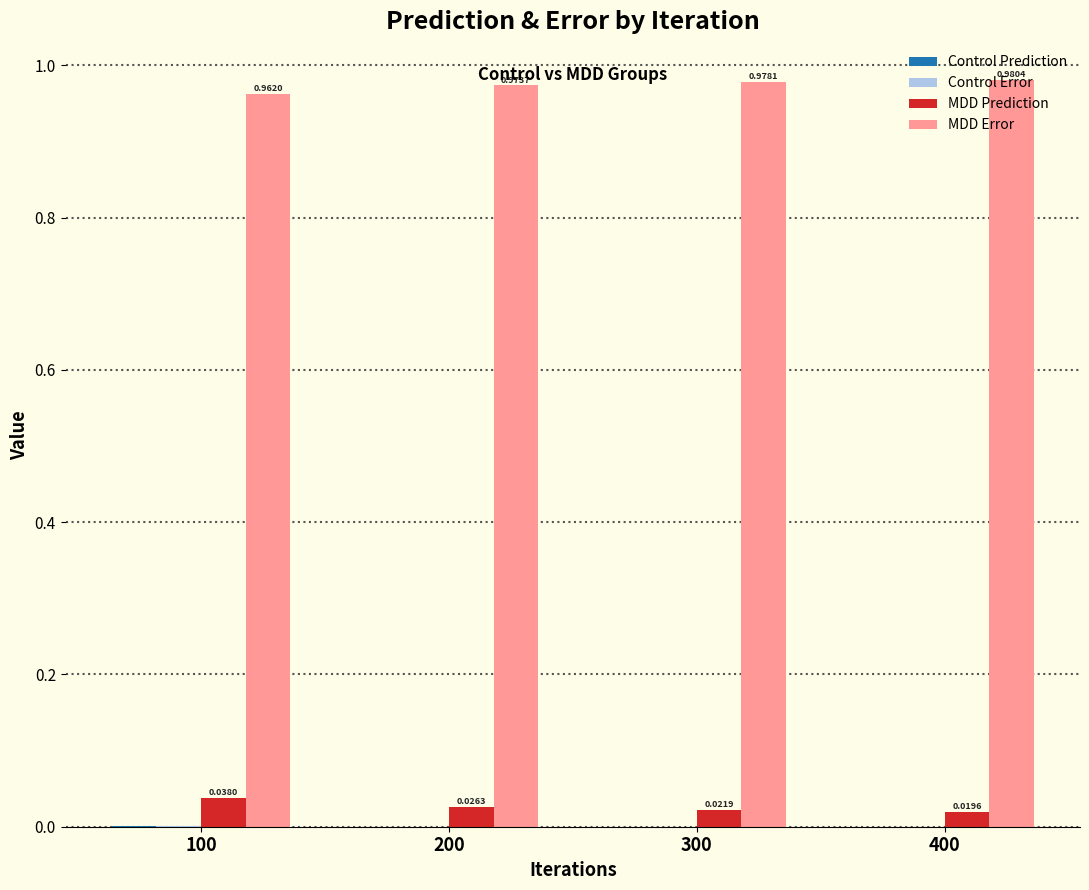

Which series has the largest total across all categories?

MDD Error